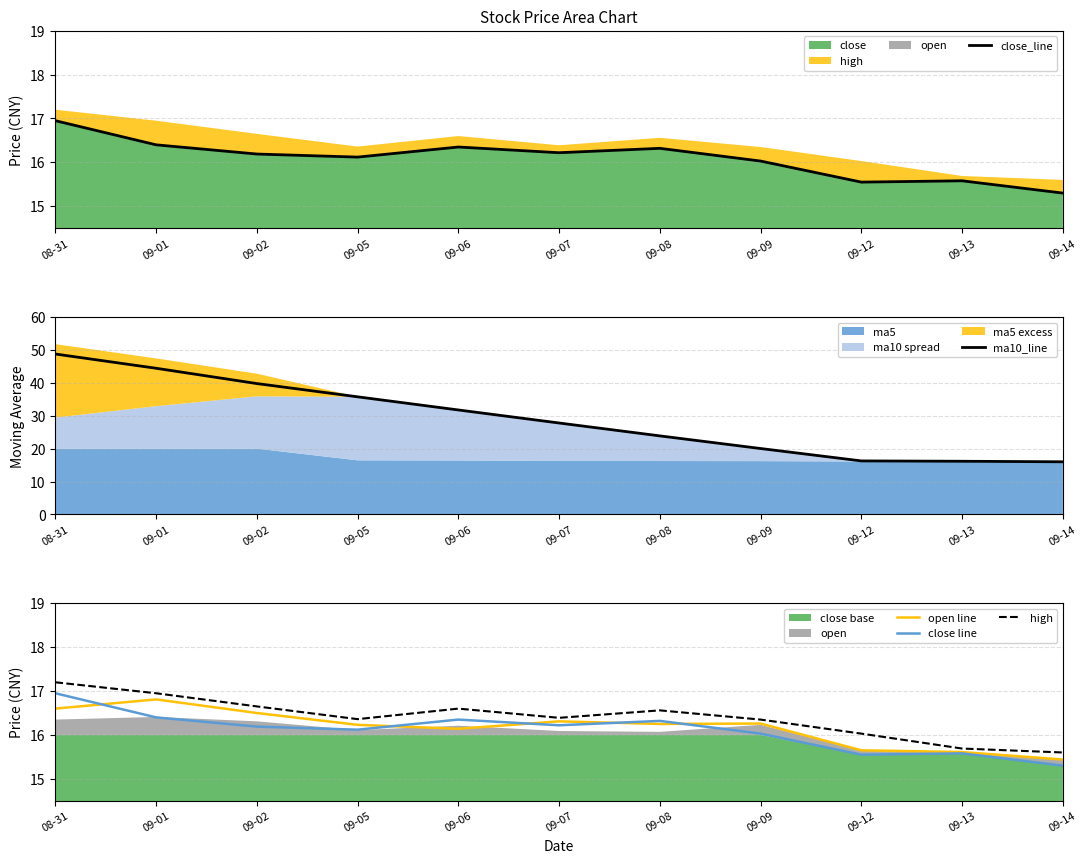

Rank the categories by close line value from lowest to highest.

09-14, 09-12, 09-13, 09-09, 09-05, 09-02, 09-07, 09-08, 09-06, 09-01, 08-31